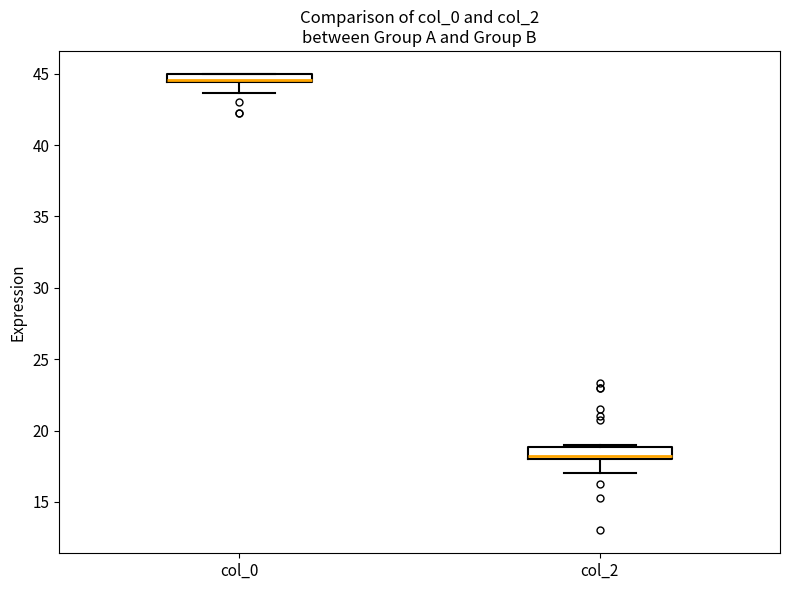

Where does the median line of the box for col_2 sit on the y-axis? The values are not printed on the chart, so give them approximately, as read against the axis.

18.5